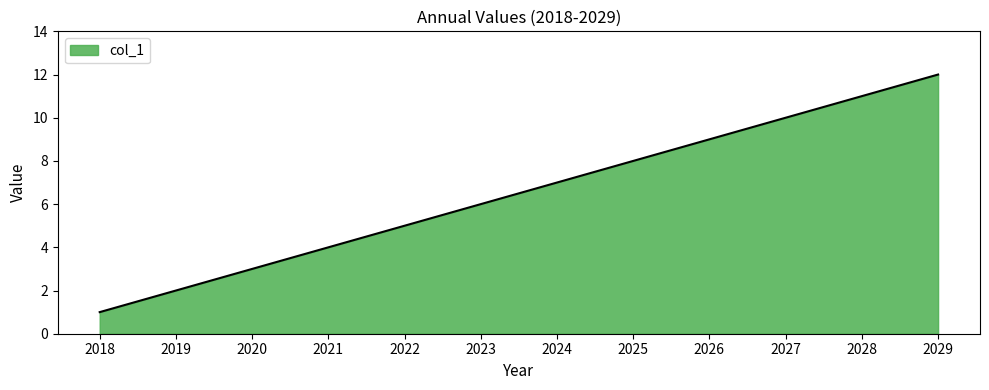

What is the minimum value shown in the chart?

1